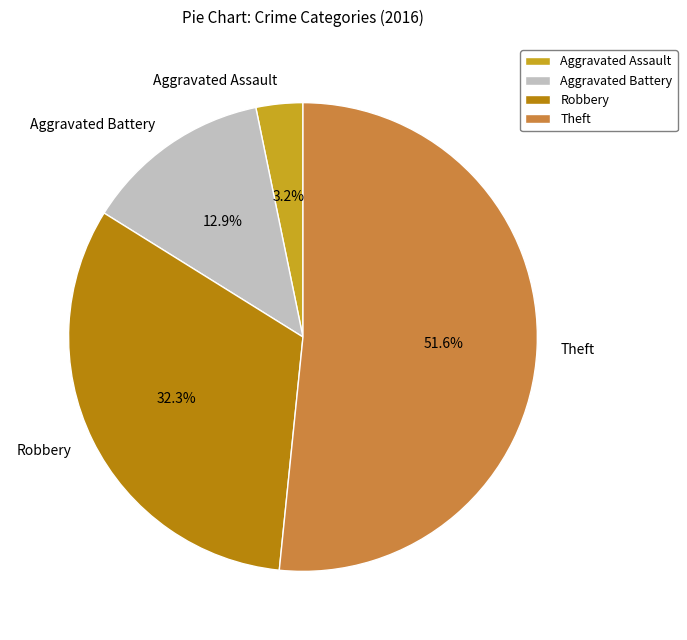

To the nearest percent, what is the difference between the Aggravated Assault and Theft slice percentages?

48%